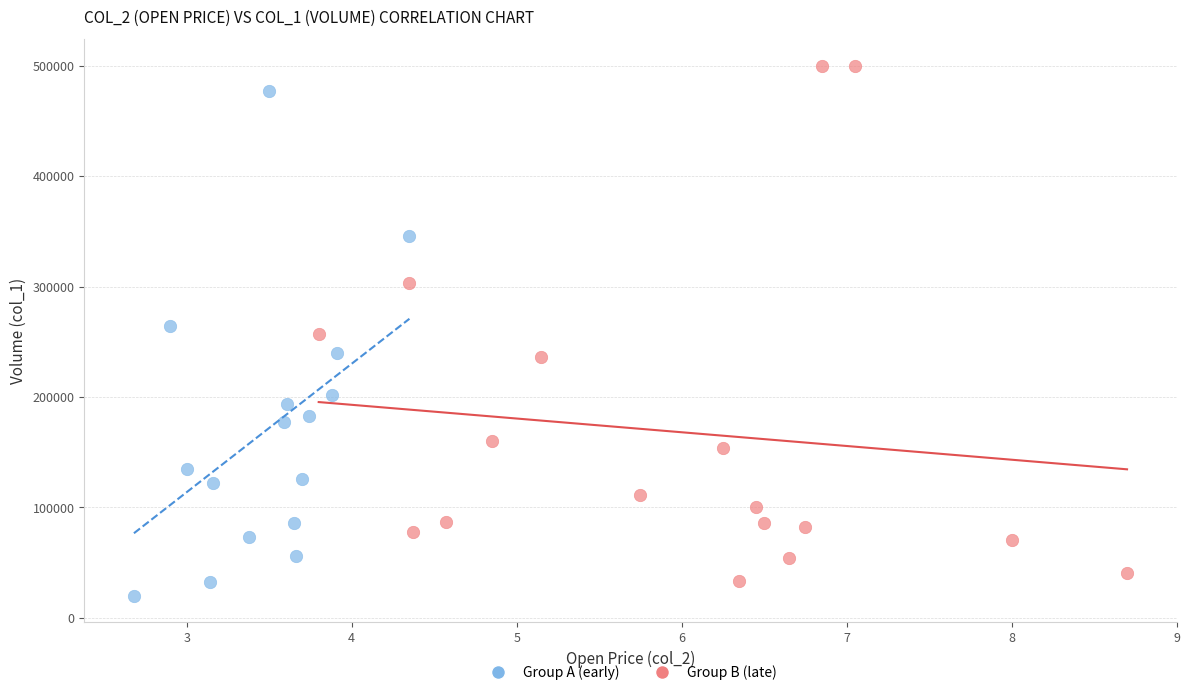

Which series reaches the maximum Y coordinate?

Group B (late)